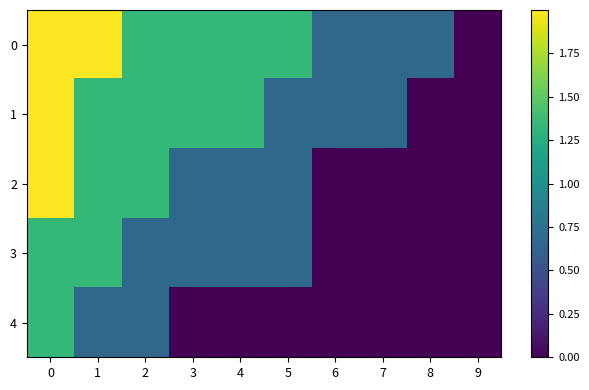

What is the difference between the highest and lowest values at 1?

1.3